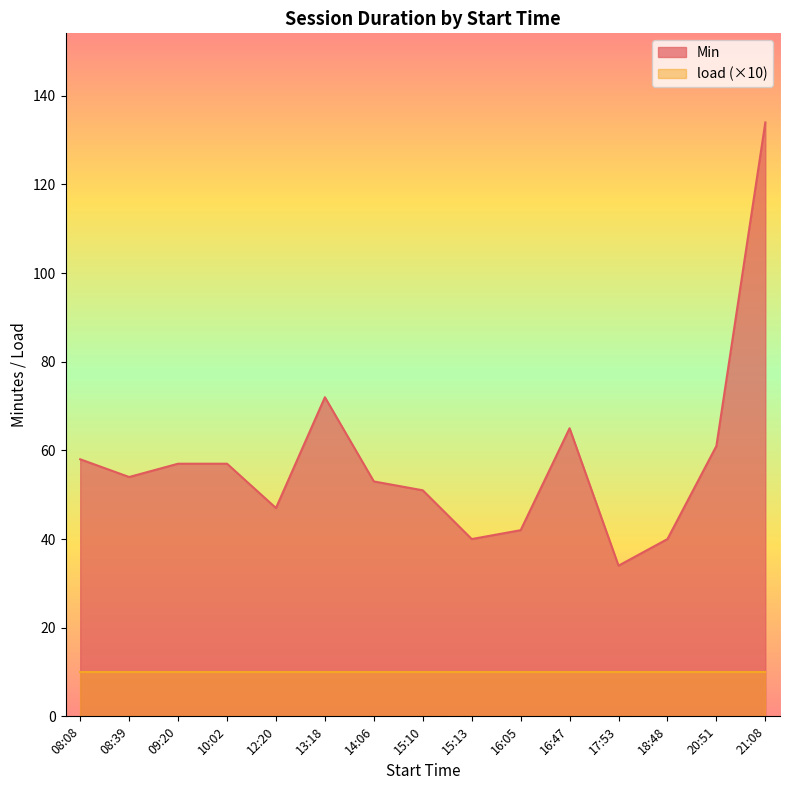

Rank the categories by load value from highest to lowest.

21:08, 18:48, 15:10, 08:08, 17:53, 09:20, 13:18, 12:20, 10:02, 16:05, 08:39, 15:13, 14:06, 16:47, 20:51